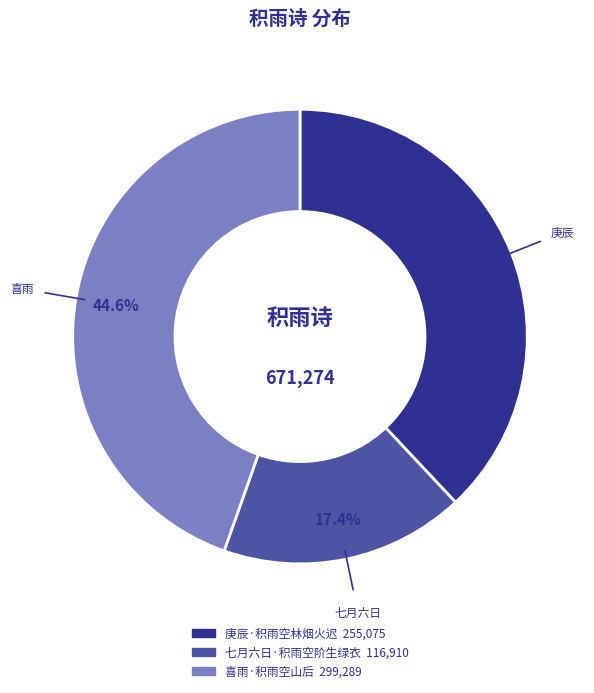

Rank the categories by value from highest to lowest.

喜雨·积雨空山后, 庚辰·积雨空林烟火迟, 七月六日·积雨空阶生绿衣